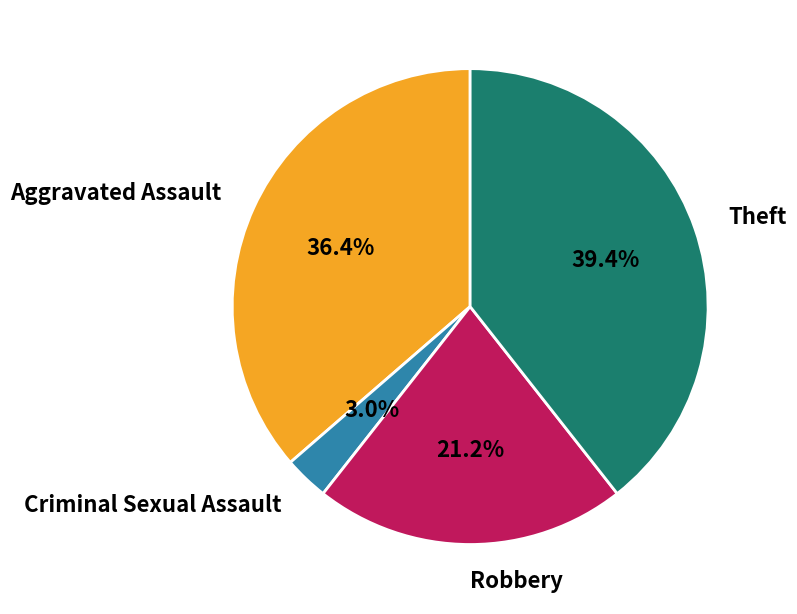

Is Criminal Sexual Assault the majority of the pie?

No